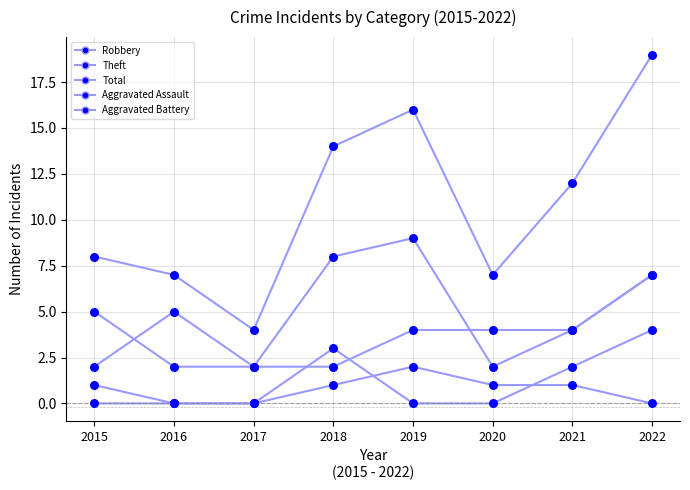

What is the total value across all series at 2016?

14